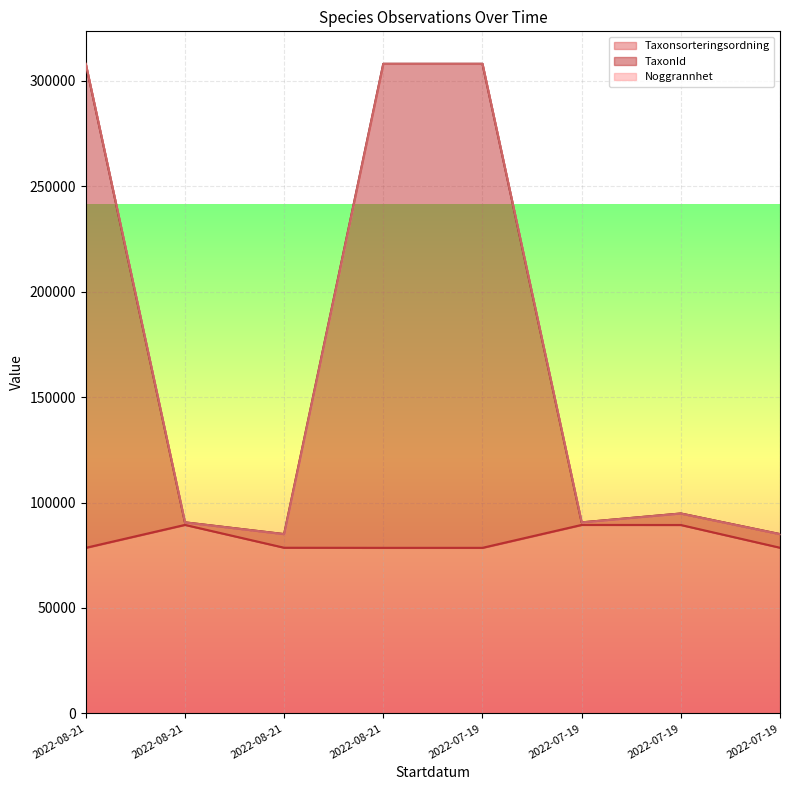

Reading left to right, extract all data points from this chart.

Taxonsorteringsordning line: 2022-08-21=78527	2022-08-21=89403	2022-08-21=78569	2022-08-21=78527	2022-07-19=78527	2022-07-19=89392	2022-07-19=89356	2022-07-19=78569
TaxonId line: 2022-08-21=308024	2022-08-21=90608	2022-08-21=85027	2022-08-21=308024	2022-07-19=308024	2022-07-19=90594	2022-07-19=94803	2022-07-19=85027
Noggrannhet line: 2022-08-21=308034	2022-08-21=90618	2022-08-21=85037	2022-08-21=308034	2022-07-19=308034	2022-07-19=90604	2022-07-19=94813	2022-07-19=85037